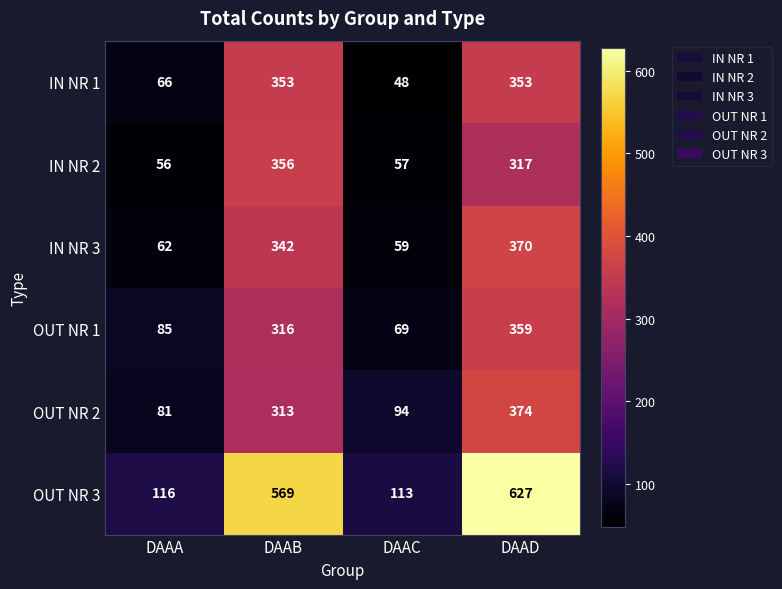

Between DAAB and DAAC, which series saw the biggest shift?

OUT NR 3